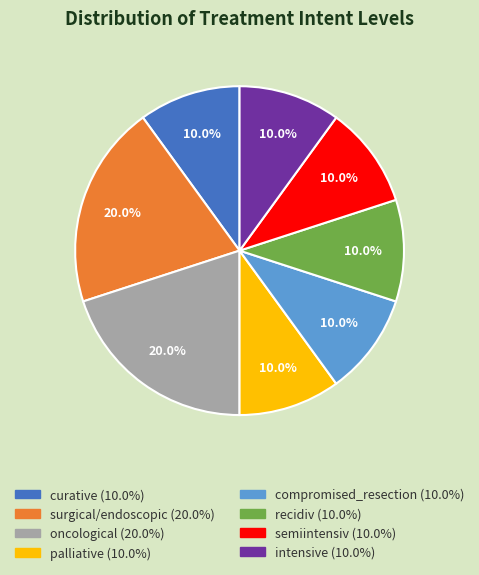

Between oncological and semiintensiv, which is larger?

oncological